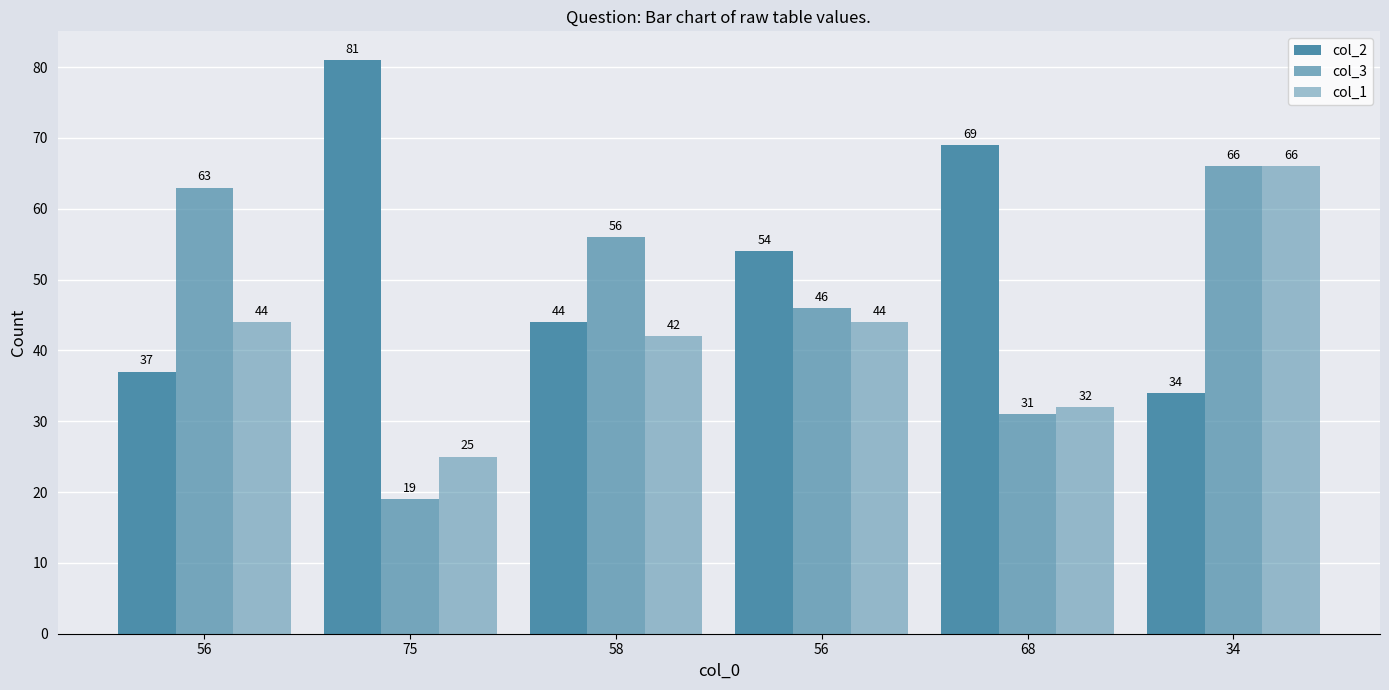

The col_3 series shows 31 at 68. True or false?

True